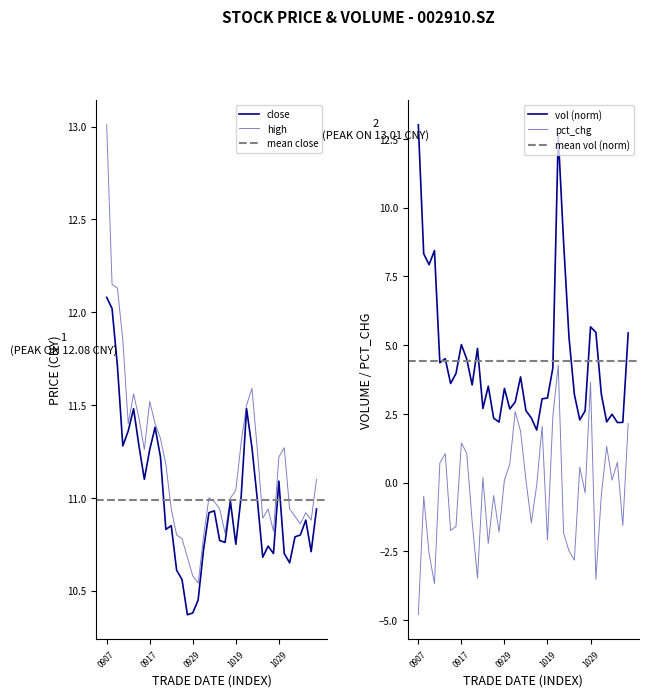

List the labels in order of vol value, smallest first.

20201015, 20201105, 20201106, 20200928, 20201103, 20201027, 20200925, 20201014, 20201104, 20201028, 20201013, 20200930, 20200923, 20201009, 20201016, 20201019, 20201026, 20201102, 20200929, 20200924, 20200921, 20200915, 20201012, 20200916, 20201020, 20200911, 20200918, 20200914, 20200922, 20200917, 20201023, 20201109, 20201030, 20201029, 20200909, 20200908, 20200910, 20201022, 20201021, 20200907